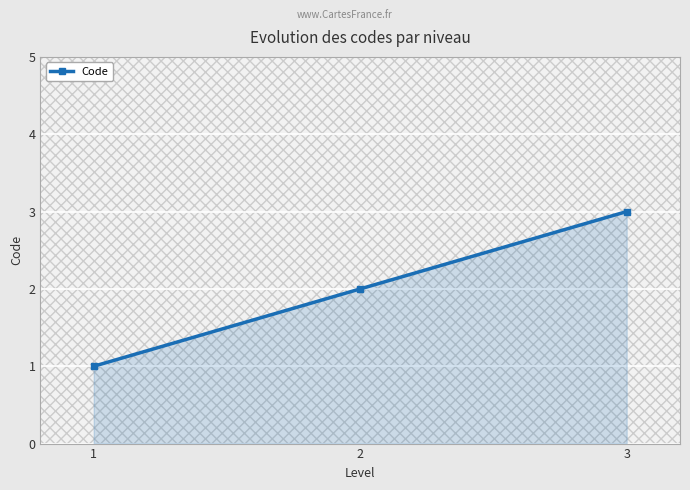

Reading right to left, extract all data points from this chart.

3	2	1